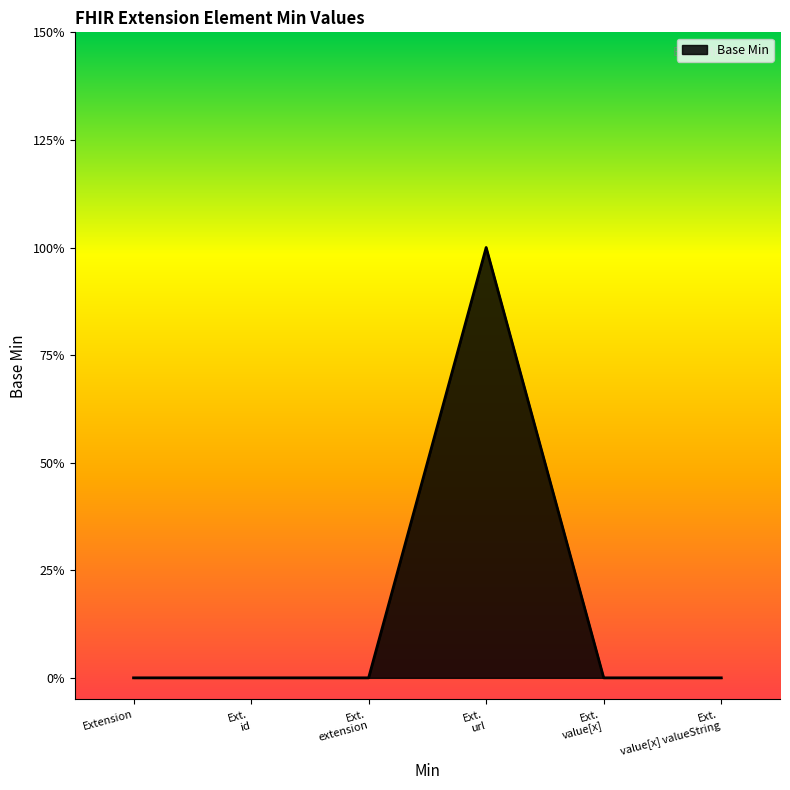

Does the chart display data point markers on the line(s)?

No